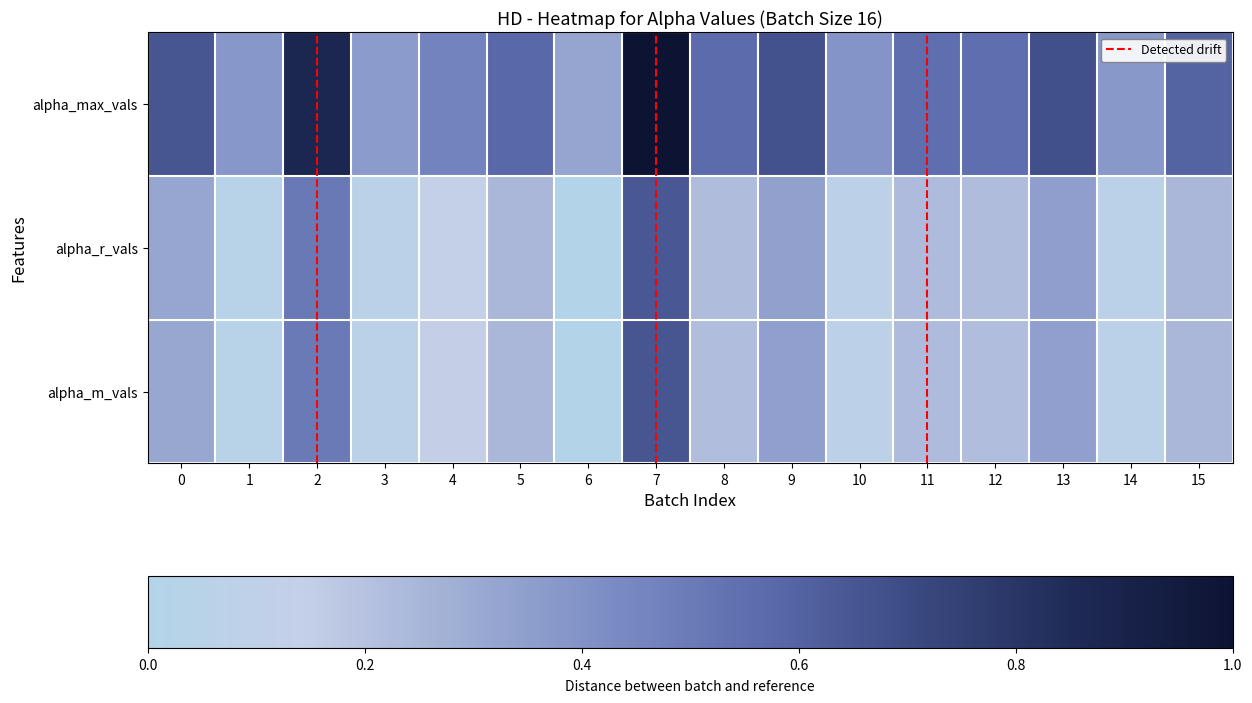

What is the total value across all series at 10?

0.5